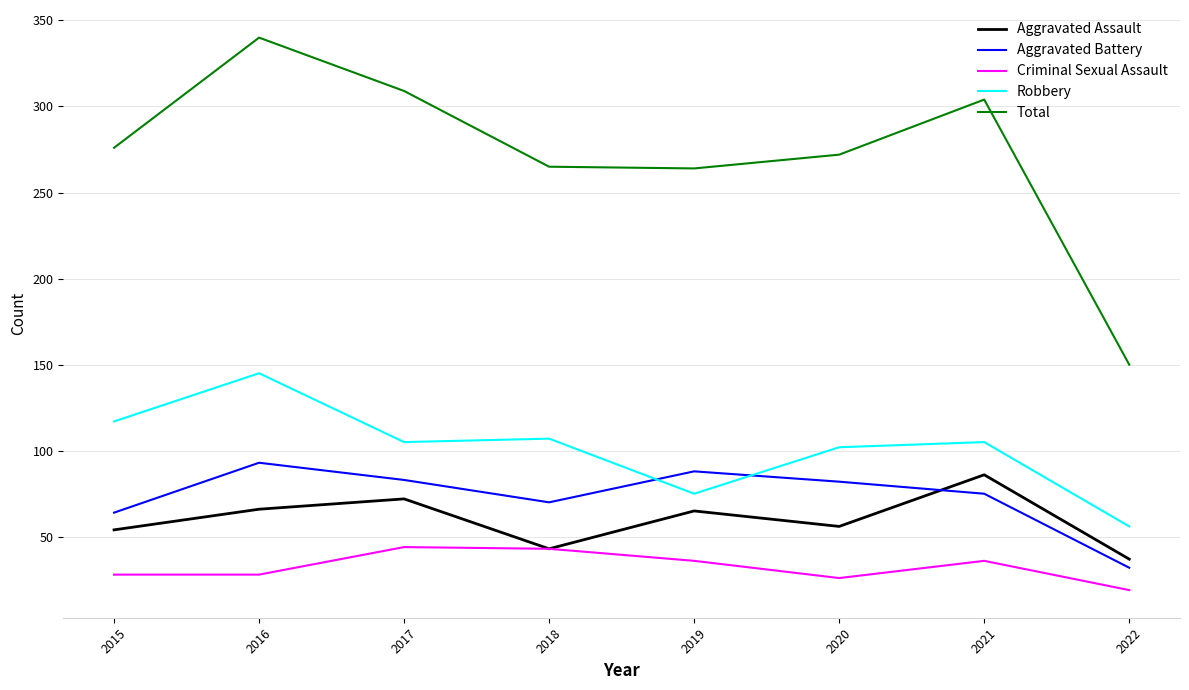

True or false: Aggravated Assault has a value of 56 at 2020.

True